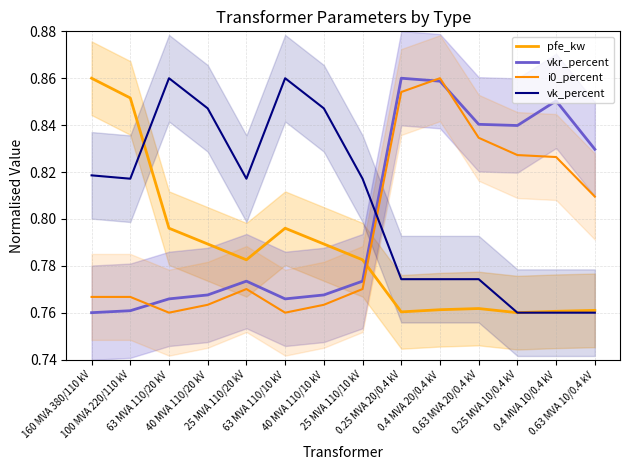

Is it true that pfe_kw equals 0.8 at 0.63 MVA 10/0.4 kV?

True